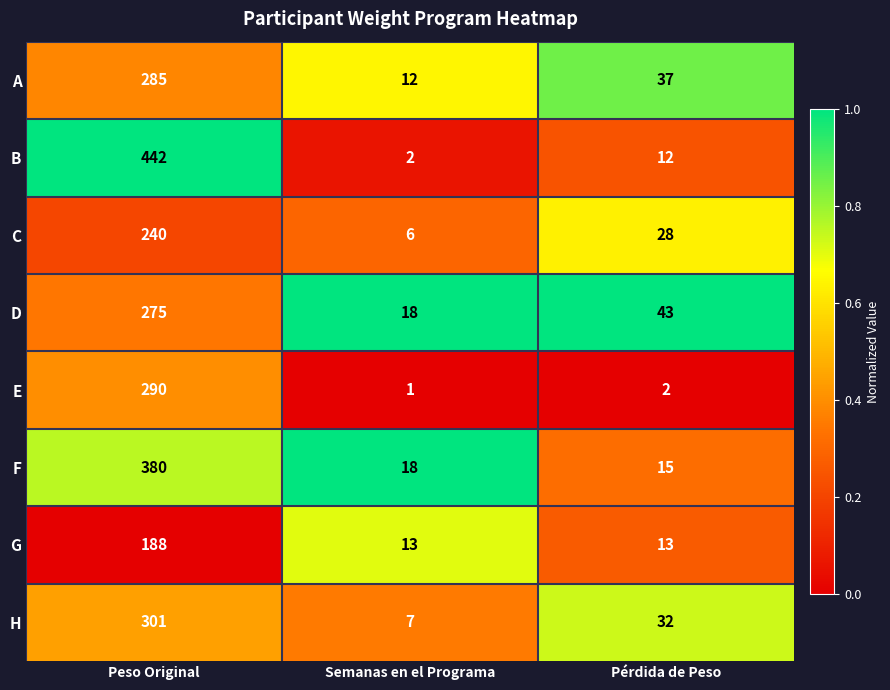

What is the sum of the C values at Pérdida de Peso and Semanas en el Programa?

34